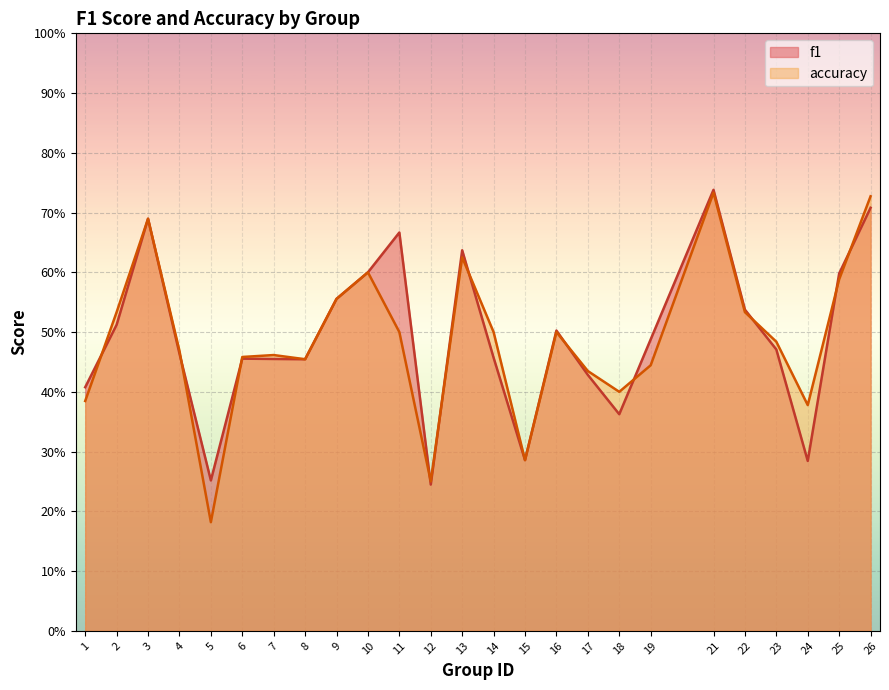

Which category has the highest value in the f1 series?

21